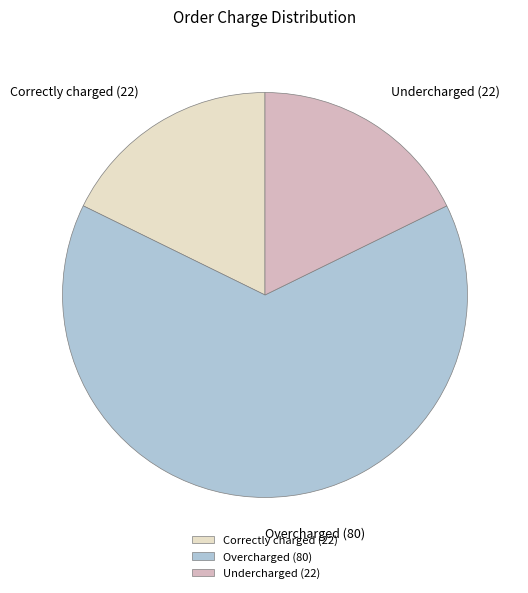

How many segments does this pie chart have?

3